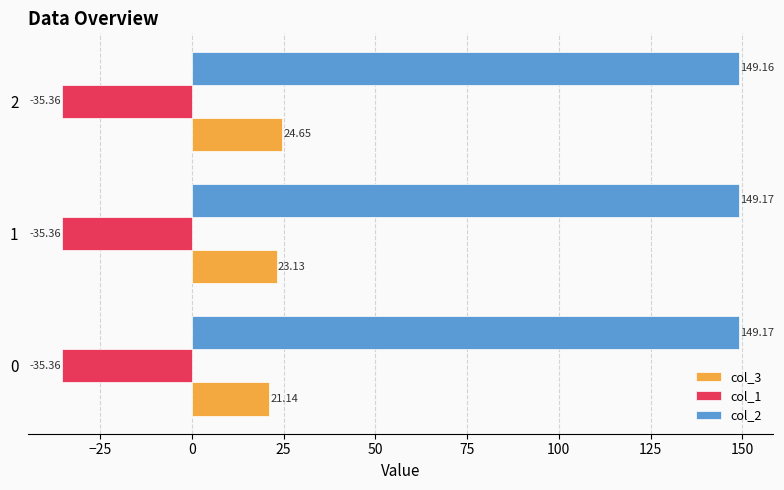

At how many categories does at least one series exceed 23?

3